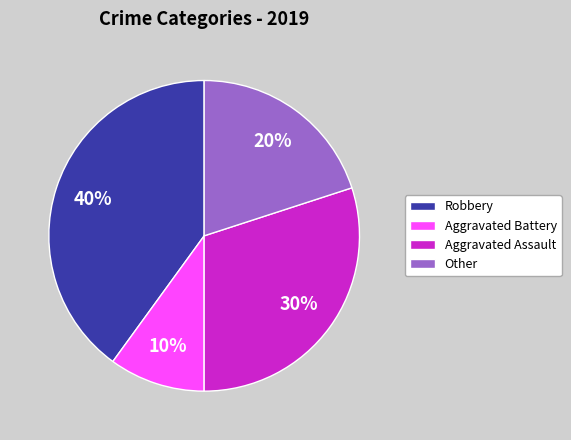

True or false: Aggravated Battery accounts for 1% of the total.

False